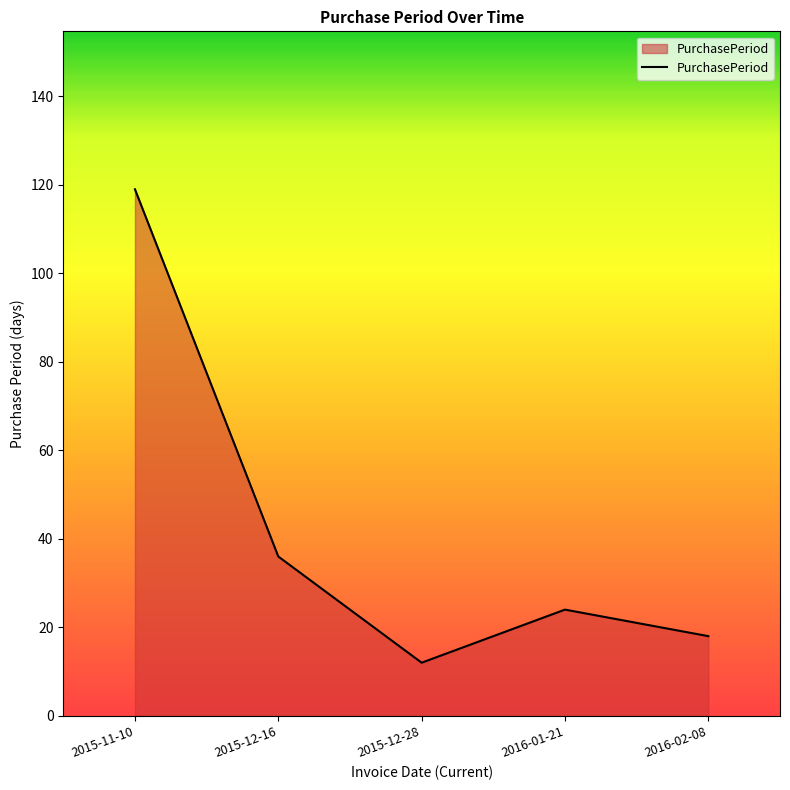

At which label does the data first exceed 24?

2015-11-10